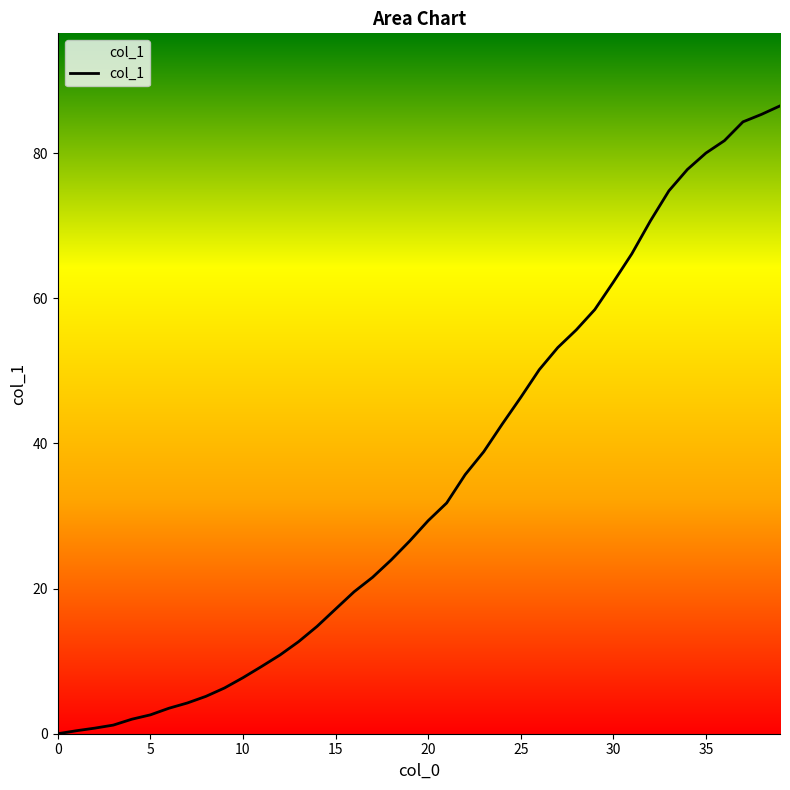

What is the maximum value shown in the chart?

86.5